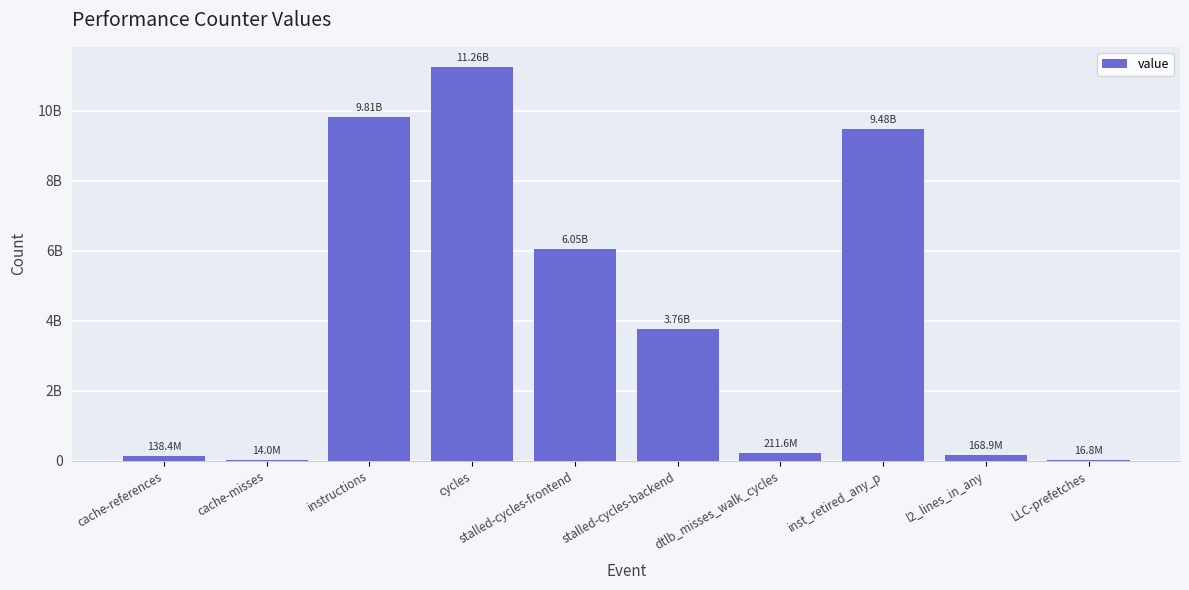

True or false: the data shows 9813180342 at instructions.

True